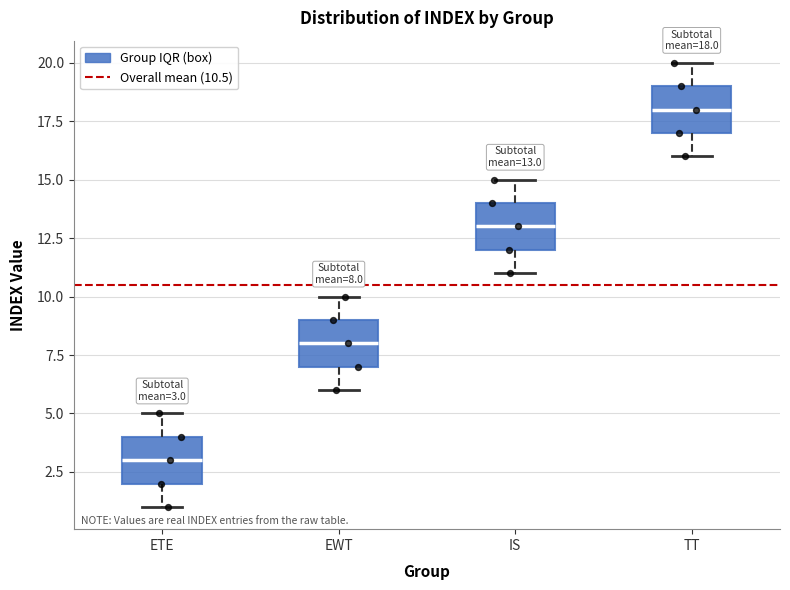

Which box has the highest median line?

TT